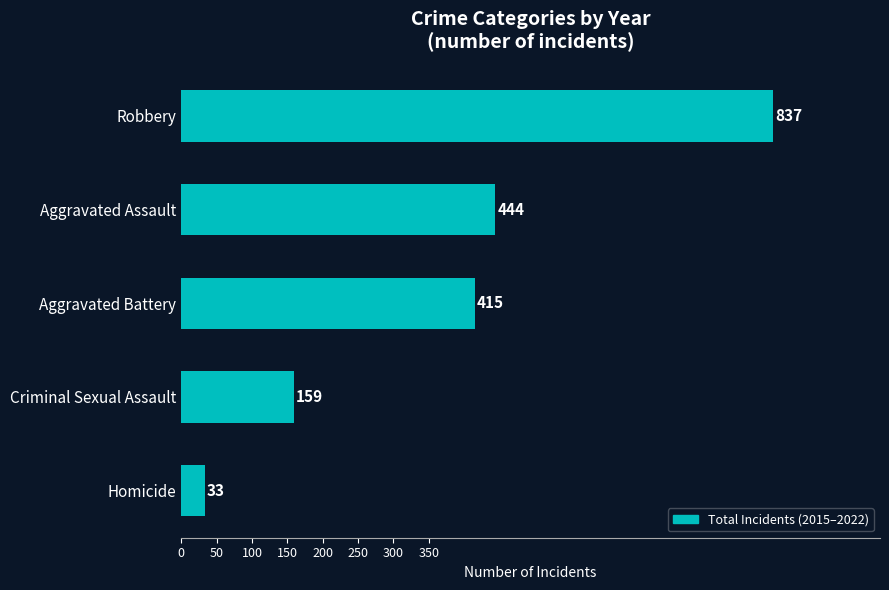

What is the label of the 5th bar from the top?

Homicide